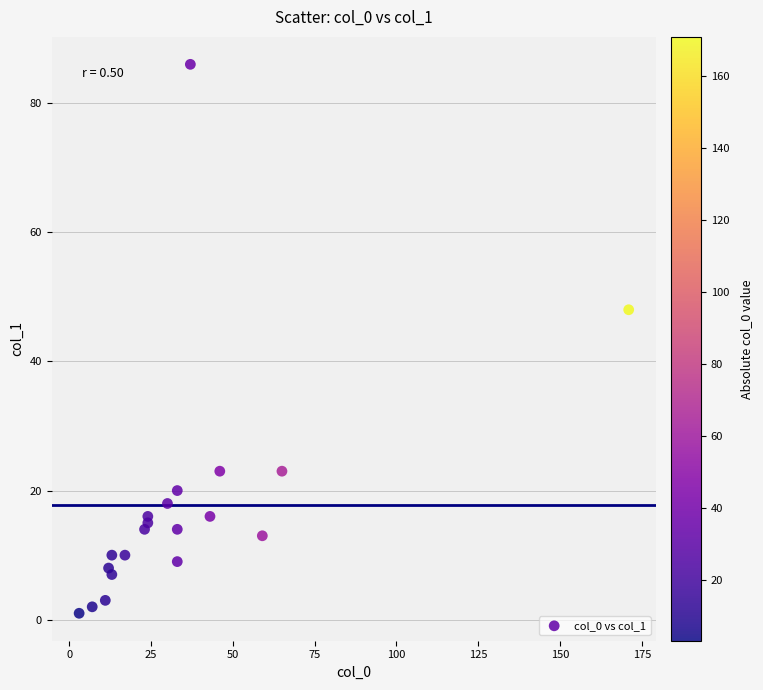

What Y value in the scatter plot is closest to 43?

48